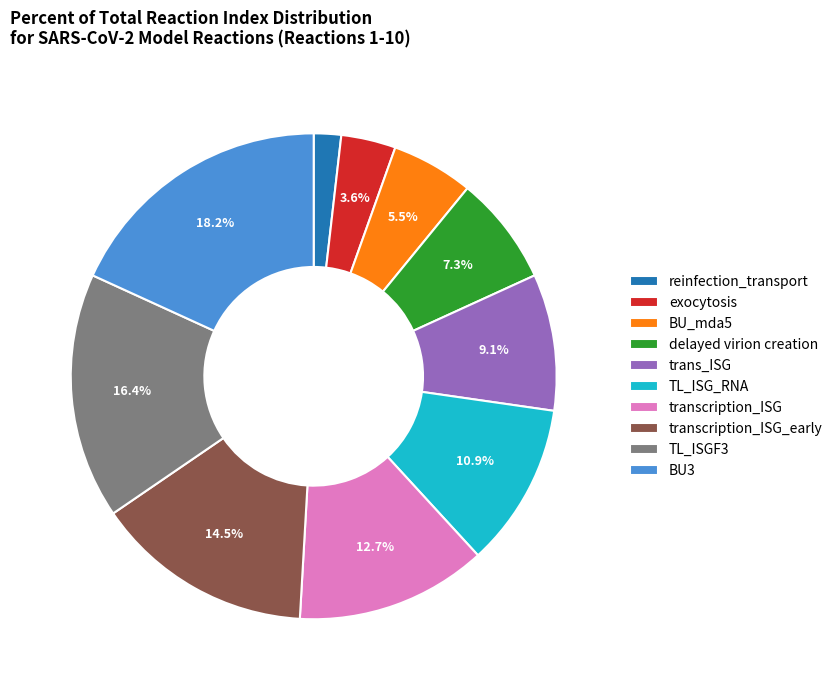

Is transcription_ISG the majority of the pie?

No